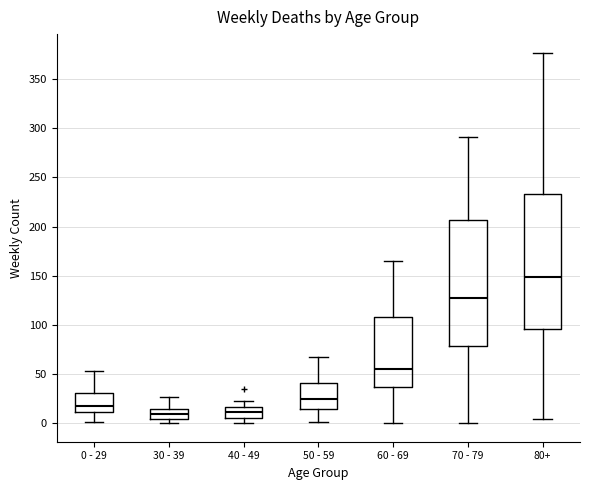

Comparing the boxes themselves (not the whiskers), which one is the tallest?

80+